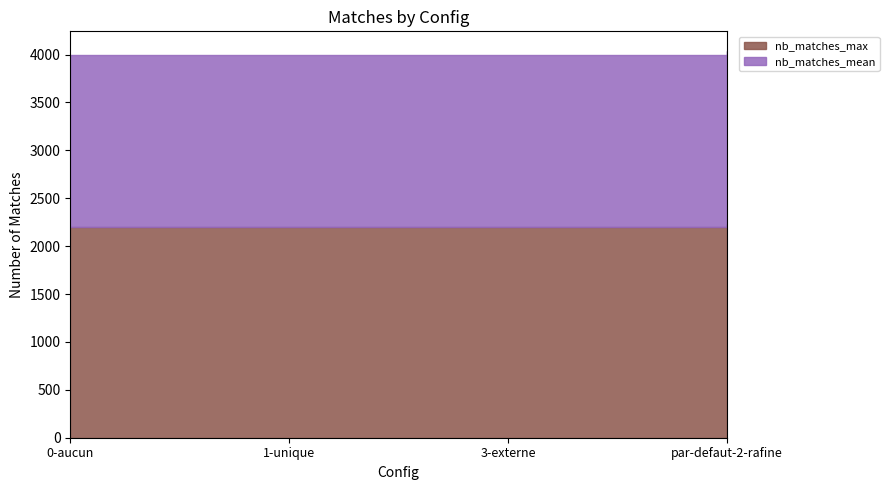

Reading left to right, extract all data points from this chart.

nb_matches_max: 0-aucun=2195.0	1-unique=2195.0	3-externe=2195.0	par-defaut-2-rafine=2231.0
nb_matches_mean: 0-aucun=1800.0	1-unique=1800.0	3-externe=1800.0	par-defaut-2-rafine=1809.8